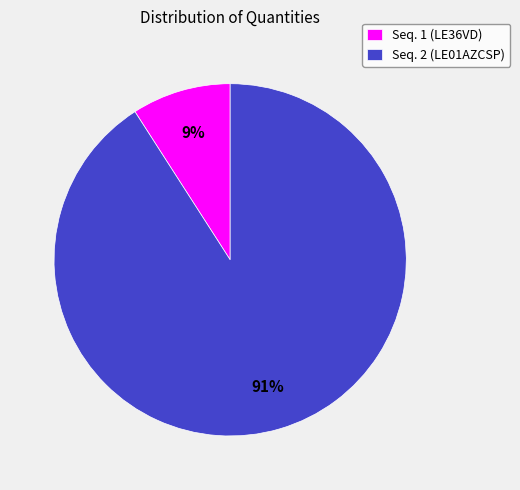

How many slices are in this pie chart?

2